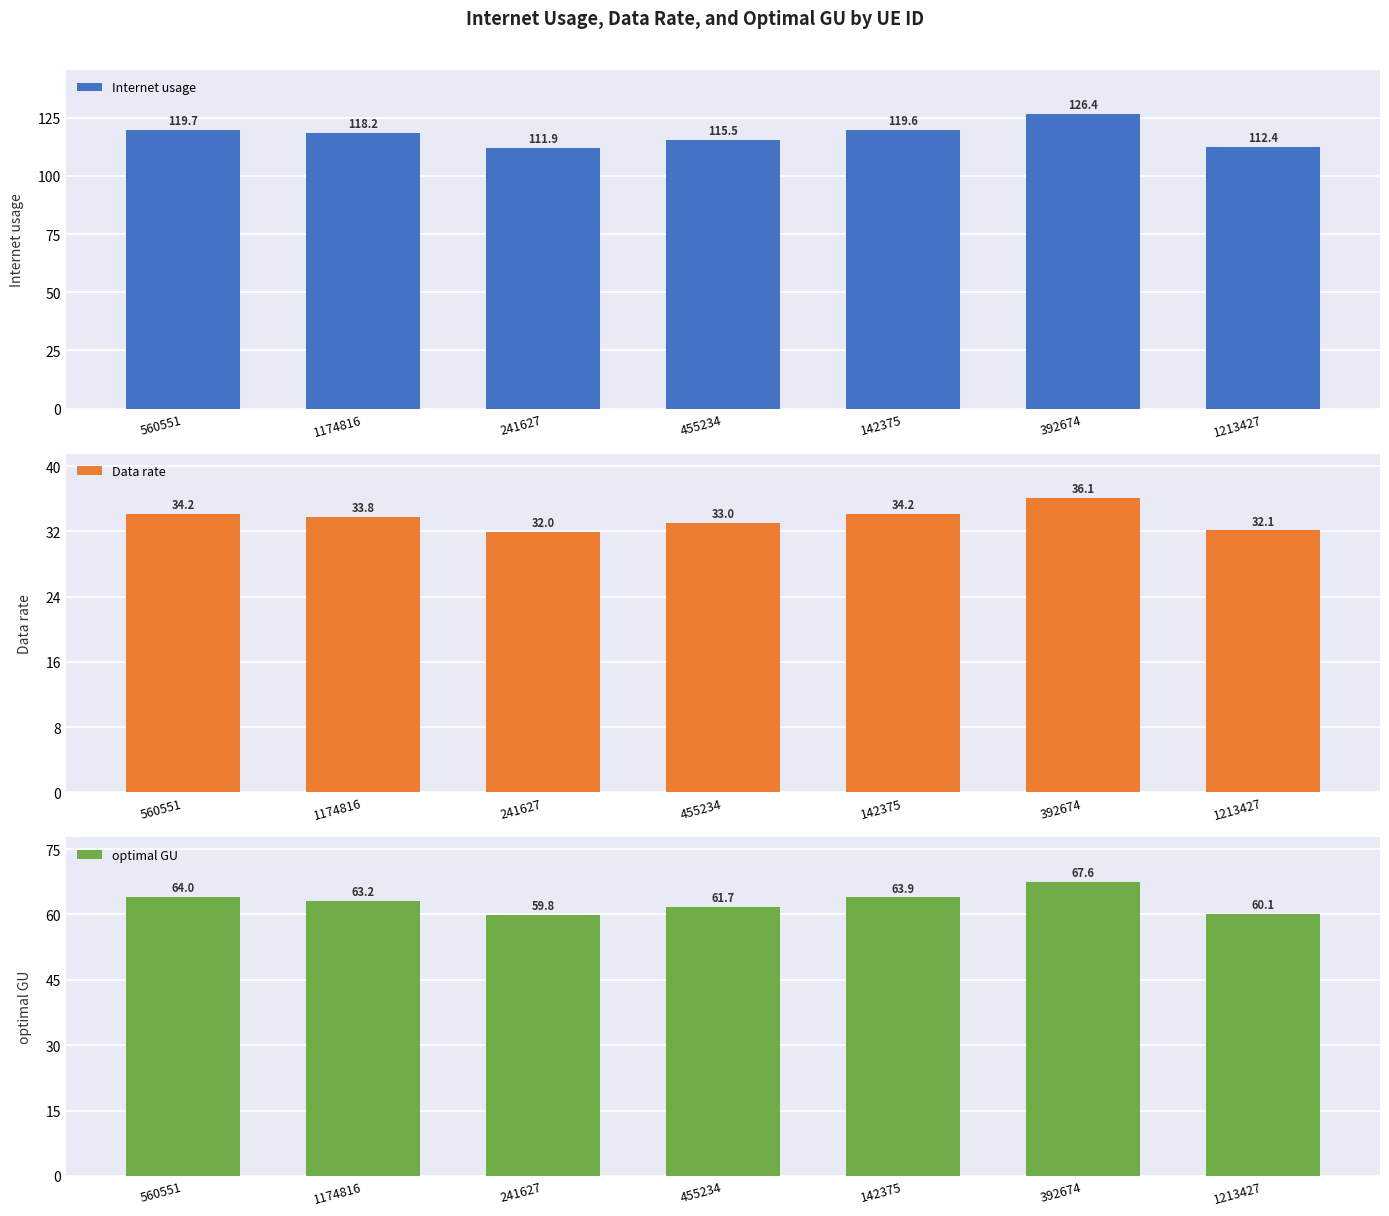

Which series has the largest total across all categories?

Internet usage